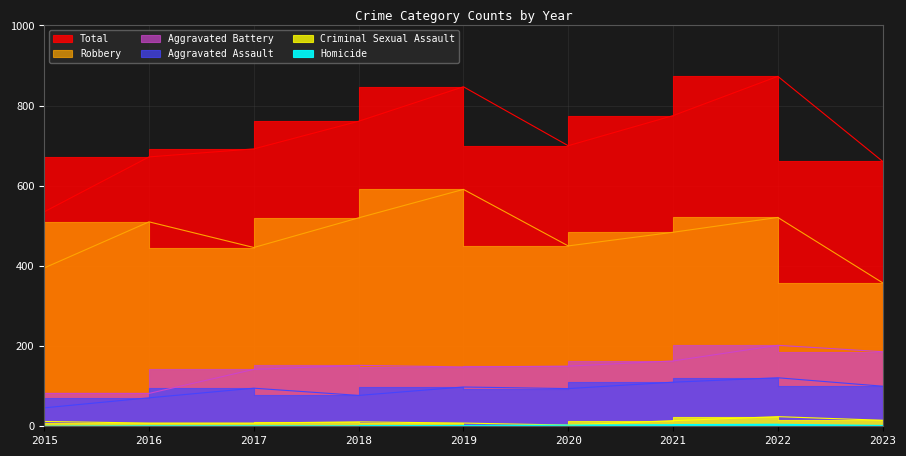

At which label is Total closest to 704?

2020